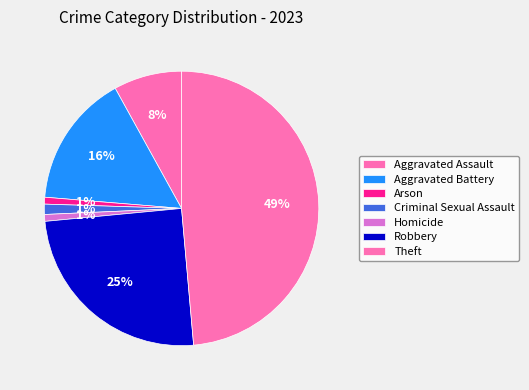

Do Theft and Aggravated Battery together represent more than half of the pie?

Yes